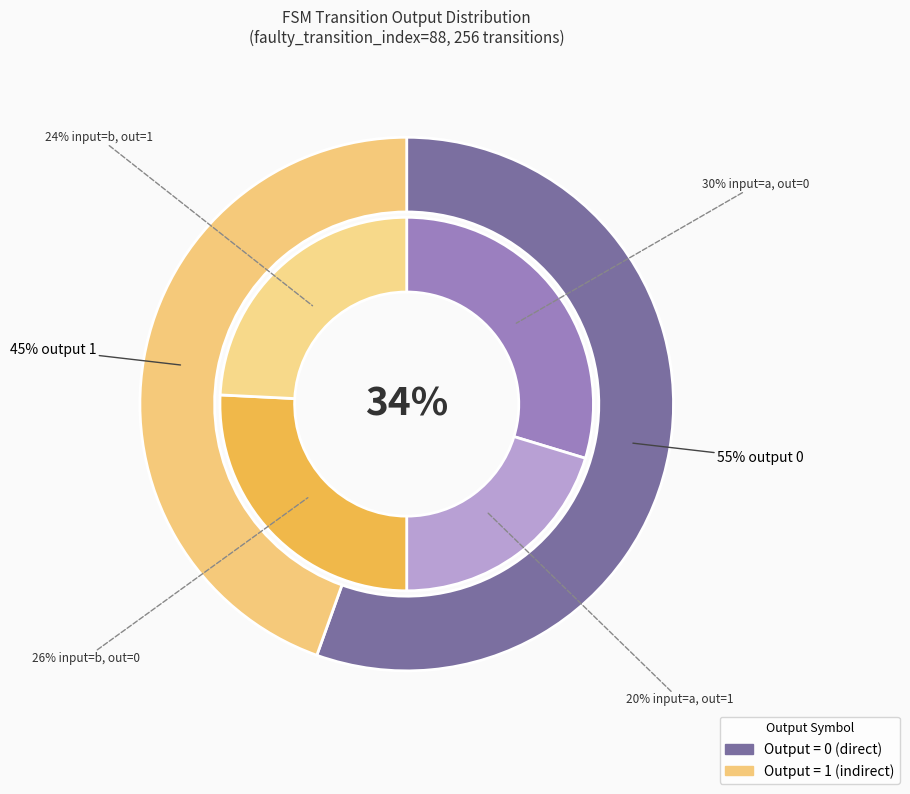

Rank the categories by value from highest to lowest.

output_symbol_0, output_symbol_1